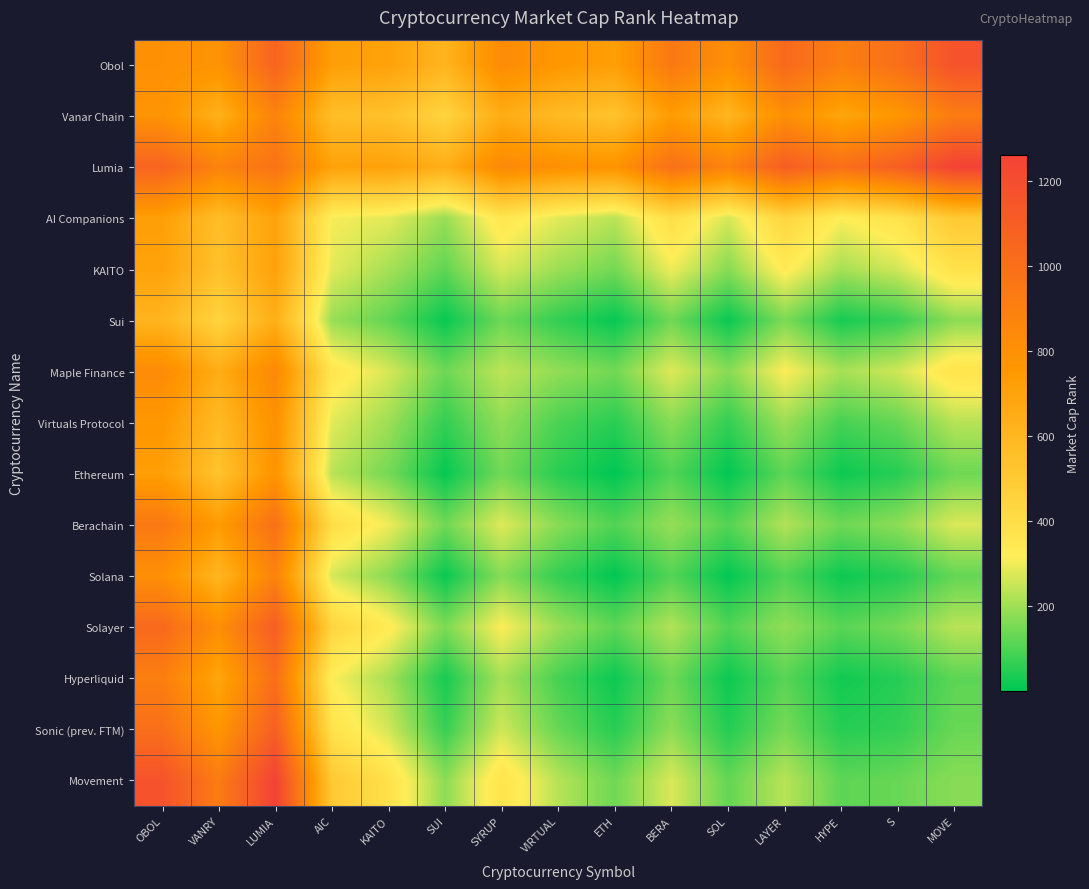

Which series has the widest spread of values?

Movement